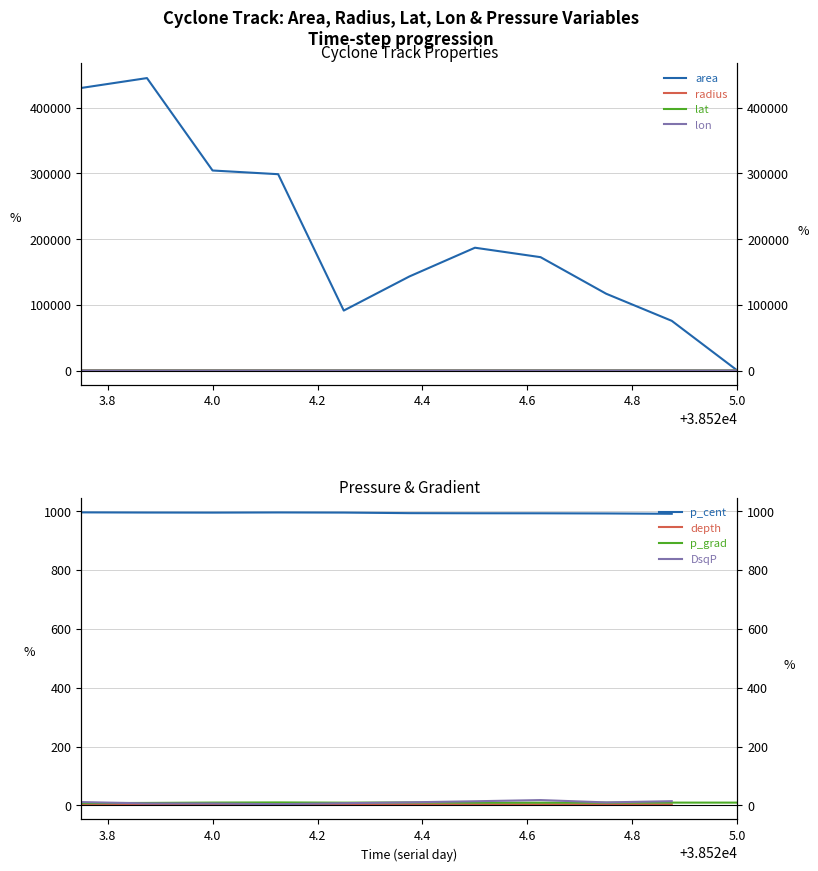

Reading right to left, what are all the values shown in this chart?

area: 0.0	75625.0	116875.0	172500.0	186875.0	143125.0	91250.0	298750.0	304375.0	445000.0	430000.0
radius: 0.0	155.2	192.9	234.3	243.9	213.4	170.4	308.4	311.3	376.4	370.0
lat: 47.1	47.1	46.3	45.6	45.5	45.2	44.8	43.4	43.2	42.2	42.0
lon: 76.2	76.2	74.6	71.8	70.5	69.7	69.0	66.5	65.4	64.4	63.9